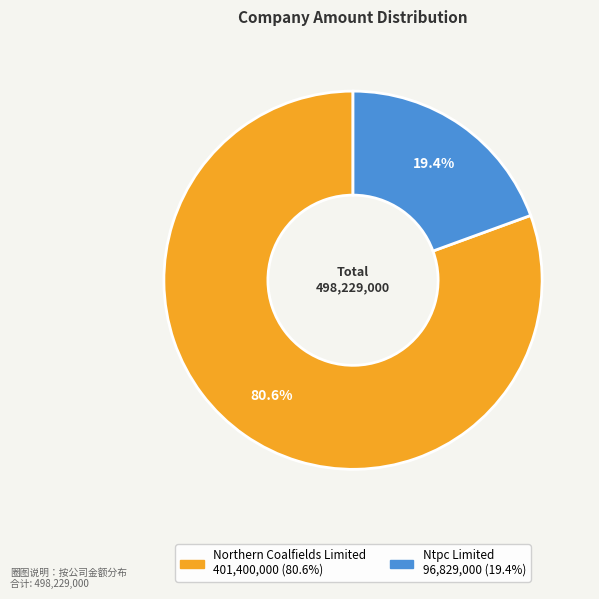

What percentage is the Northern Coalfields Limited slice, to the nearest percent?

81%